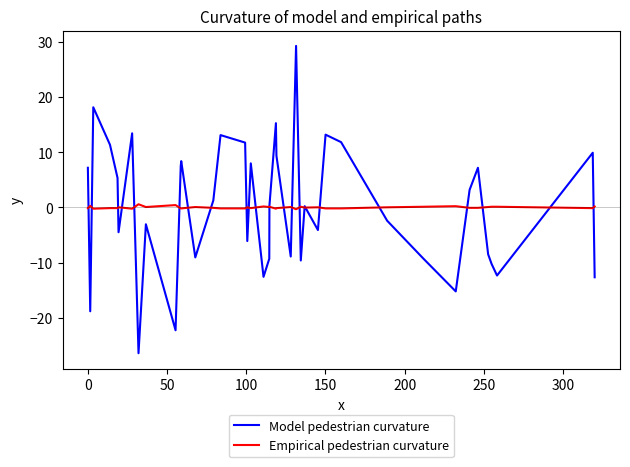

What are all the series names shown in the legend?

Model pedestrian curvature, Empirical pedestrian curvature